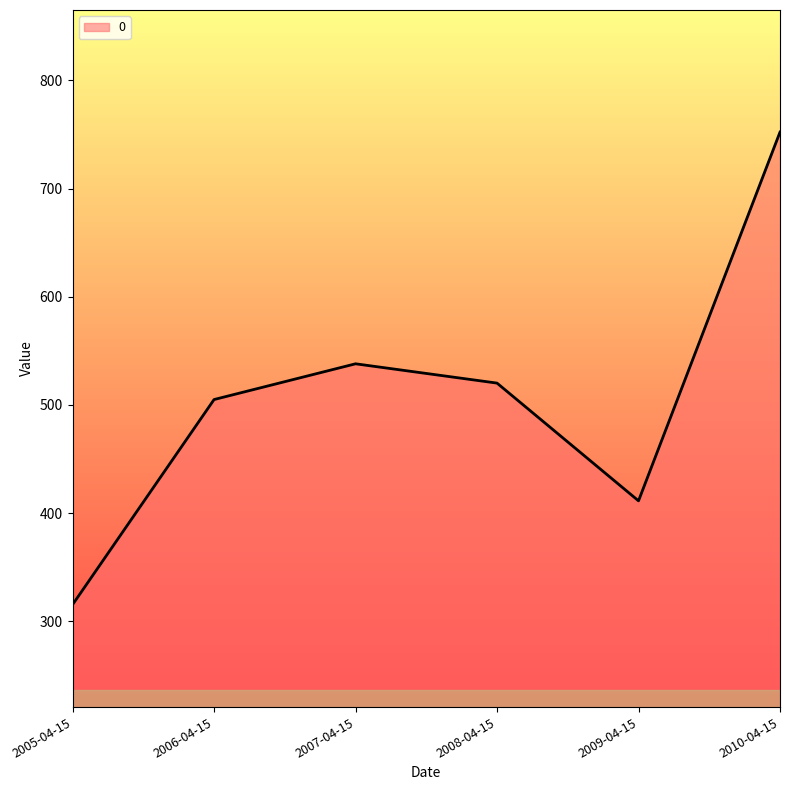

How many categories are shown in the chart?

6